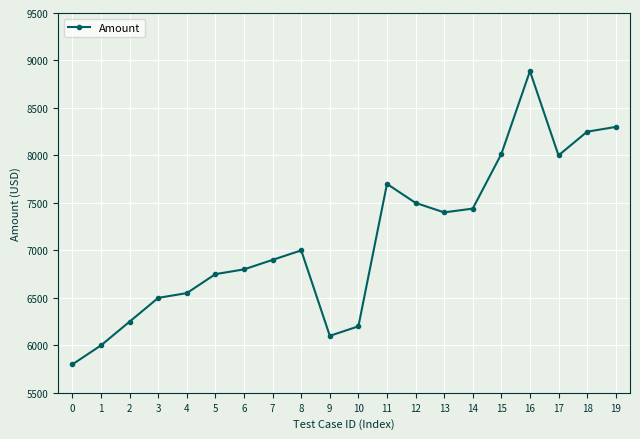

What is the value of the 11th point from the left?

6200